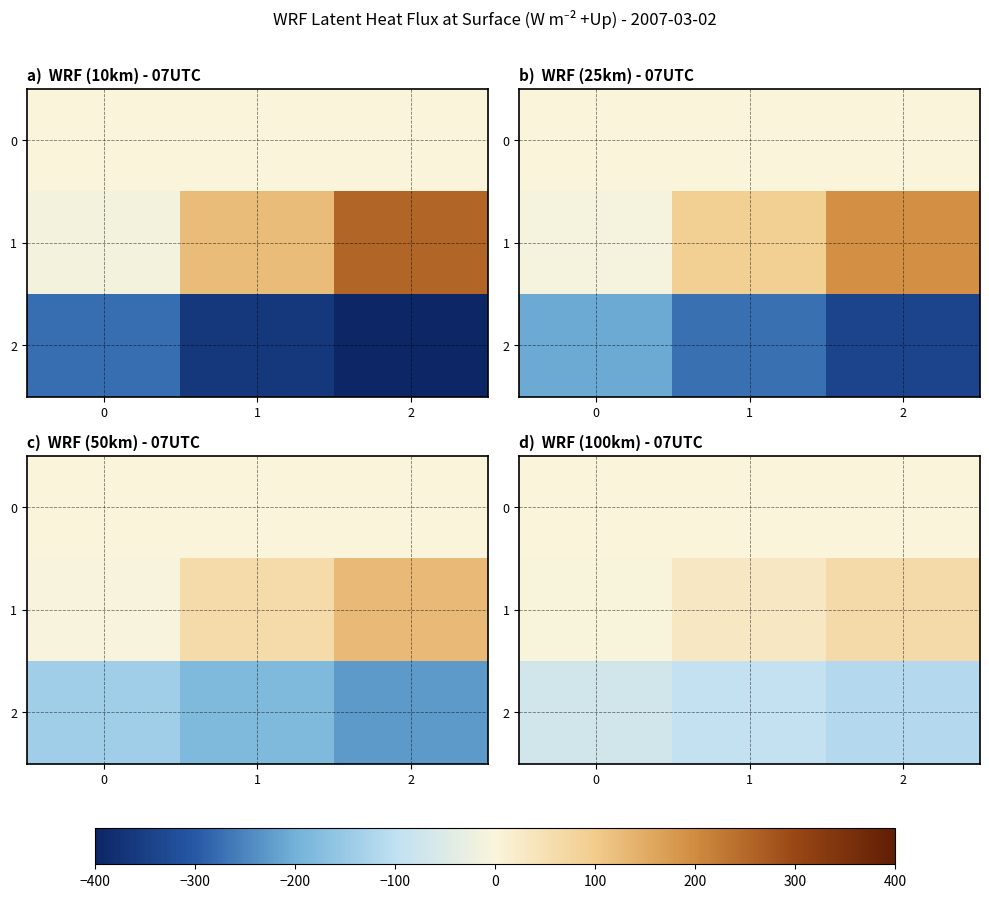

The value of 1 at 0 is -2.8. True or false?

True